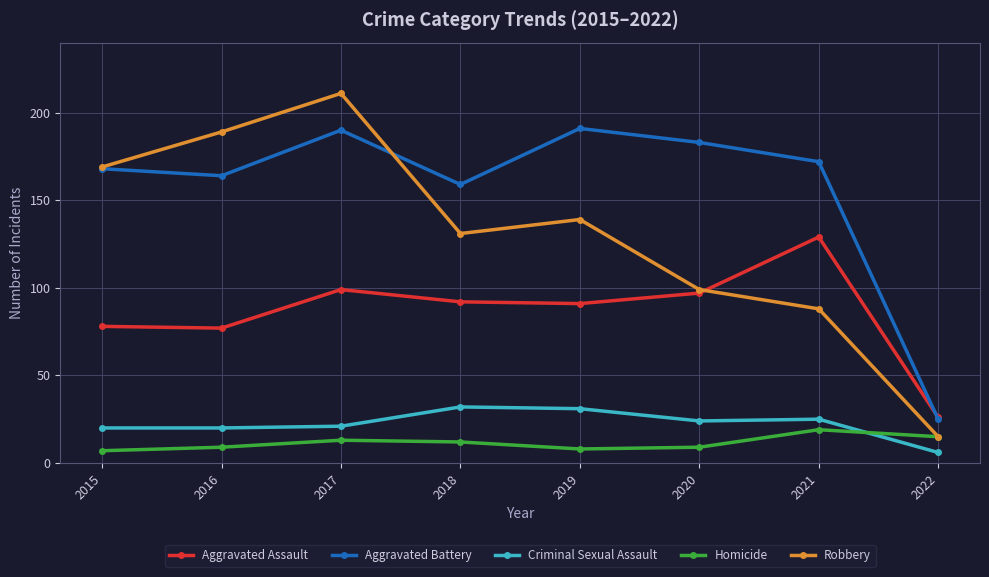

True or false: Aggravated Battery has more than 1 points higher than both neighbors.

True